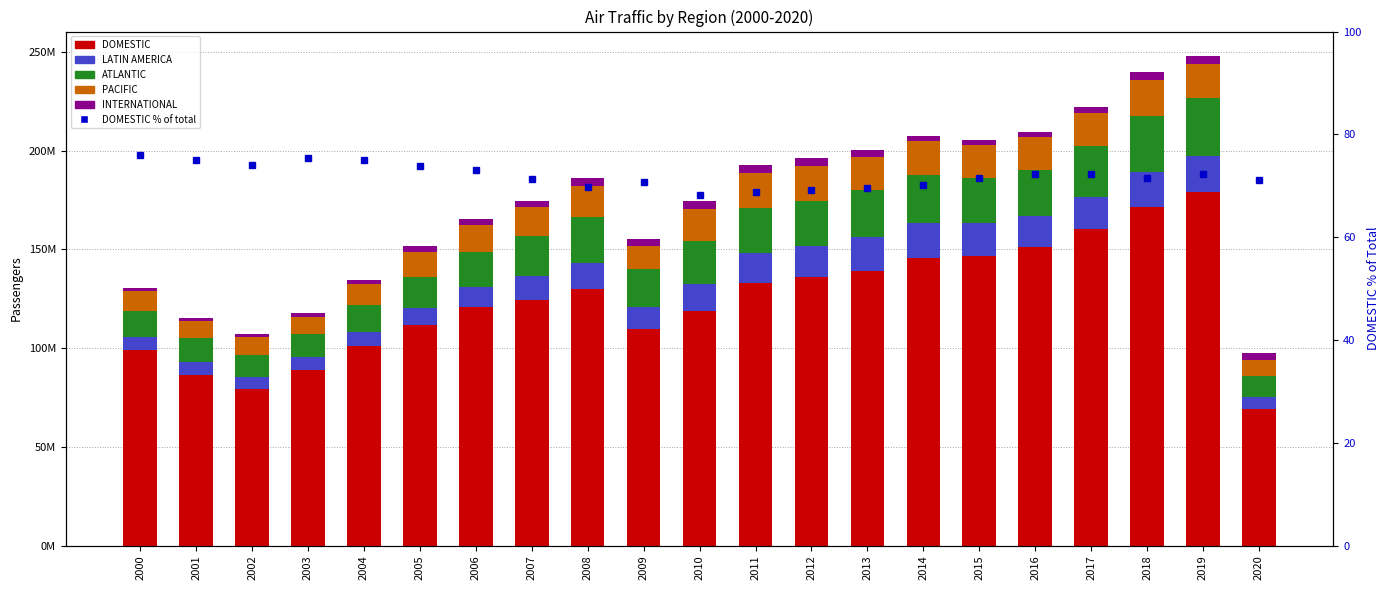

What is the value of the ATLANTIC bar at the 8th from the left?

20712320.0